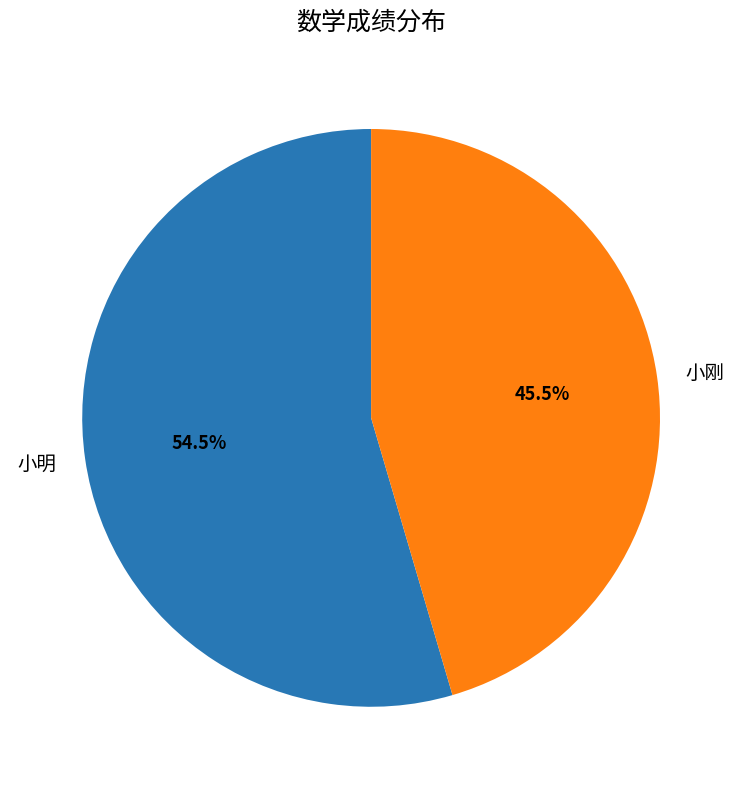

What is the largest slice in the pie chart?

小明